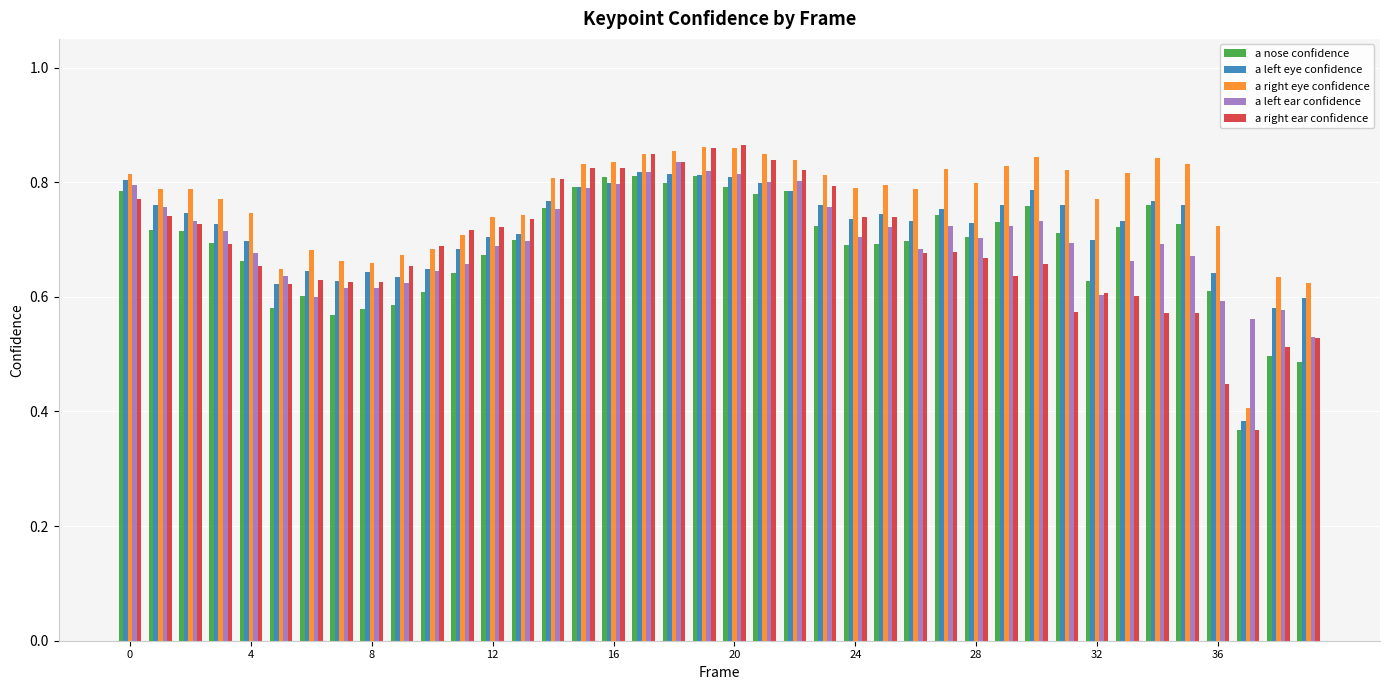

How many a nose confidence values are between 0 and 1?

40